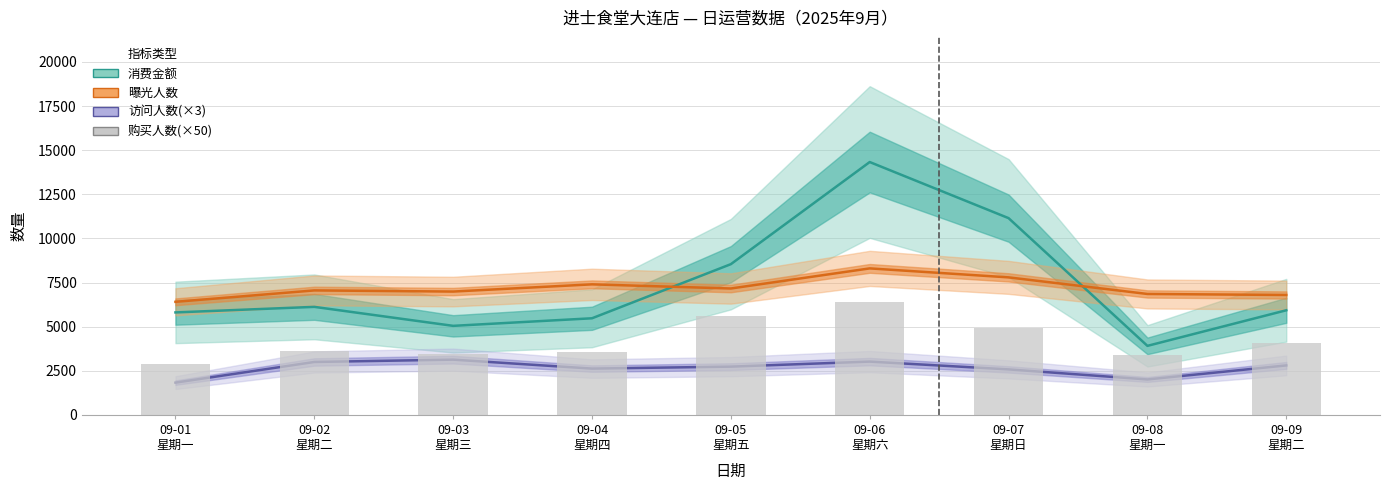

List the labels in order of 访问人数(×3) value, largest first.

09-03
星期三, 09-06
星期六, 09-02
星期二, 09-09
星期二, 09-05
星期五, 09-04
星期四, 09-07
星期日, 09-08
星期一, 09-01
星期一